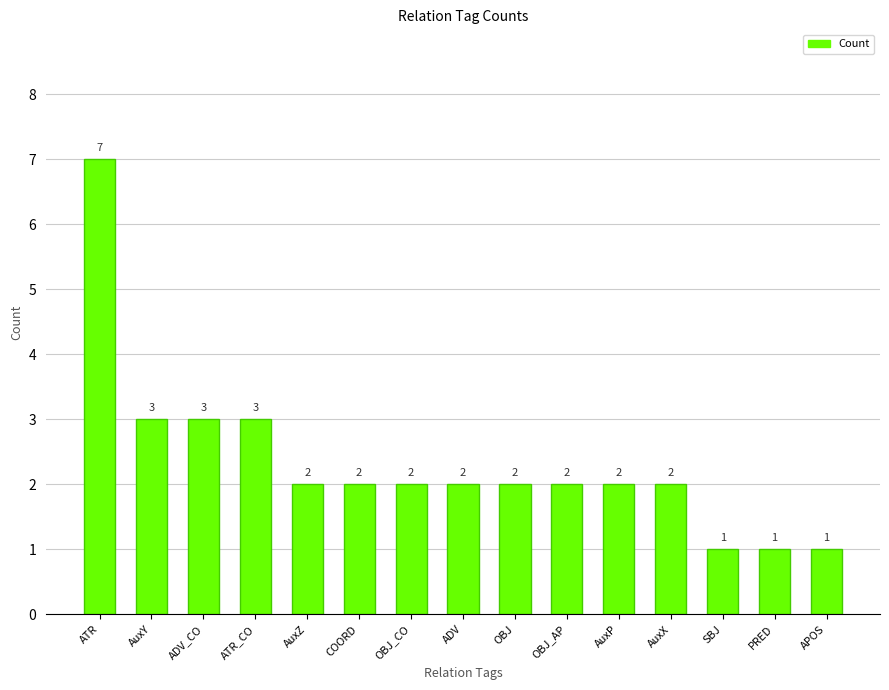

True or false: the data shows 3 at ADV.

False